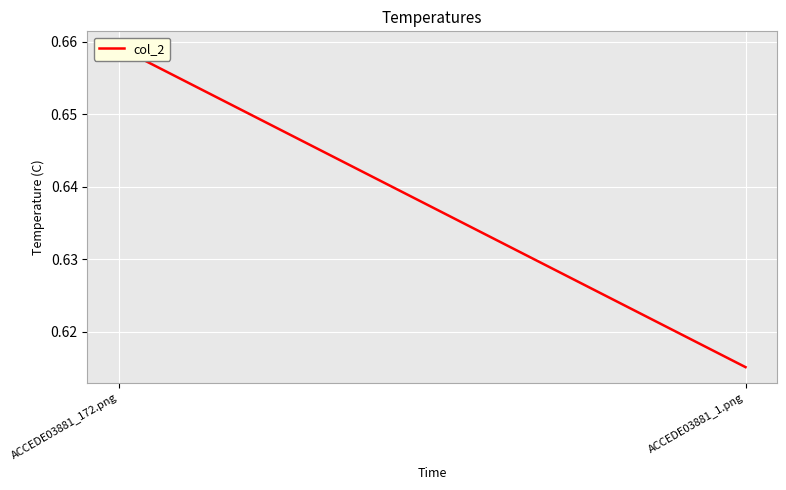

Reading left to right, extract all data points from this chart.

ACCEDE03881_172.png=0.7	ACCEDE03881_1.png=0.6